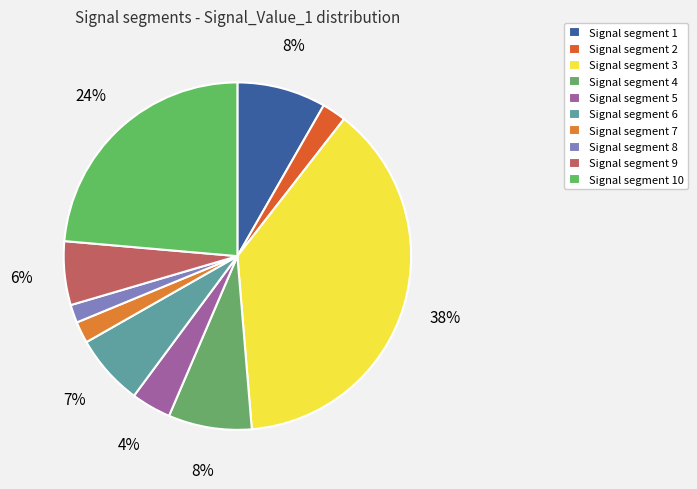

Count the number of slices in the pie.

10